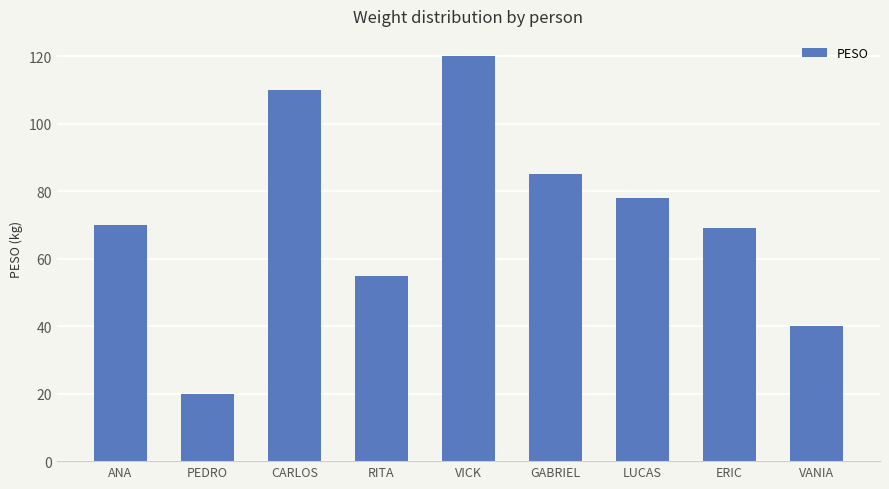

Count the number of data series in this chart.

1